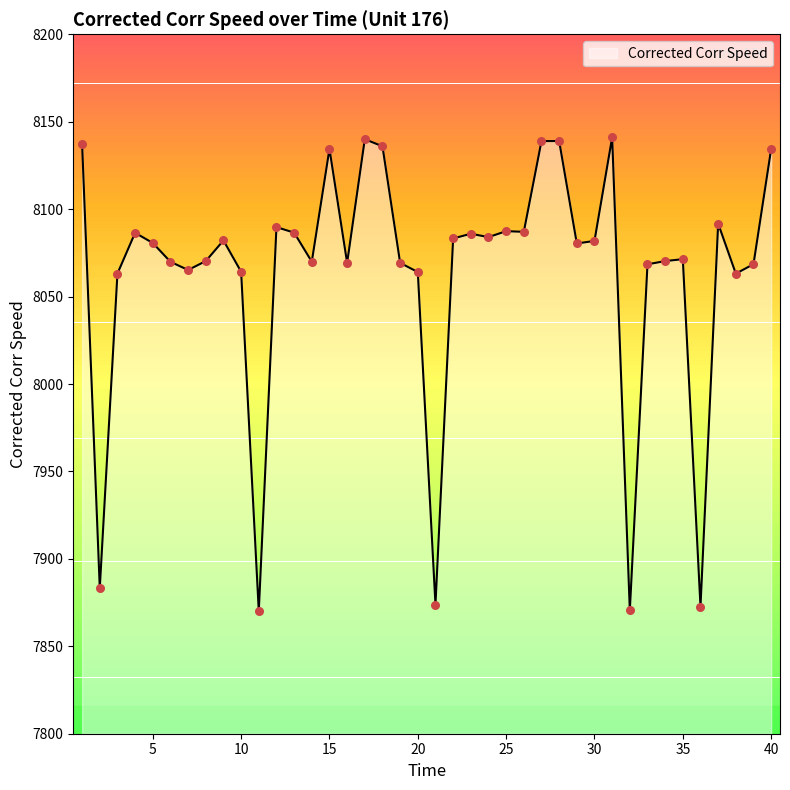

What is the difference between the maximum and minimum values?

270.9